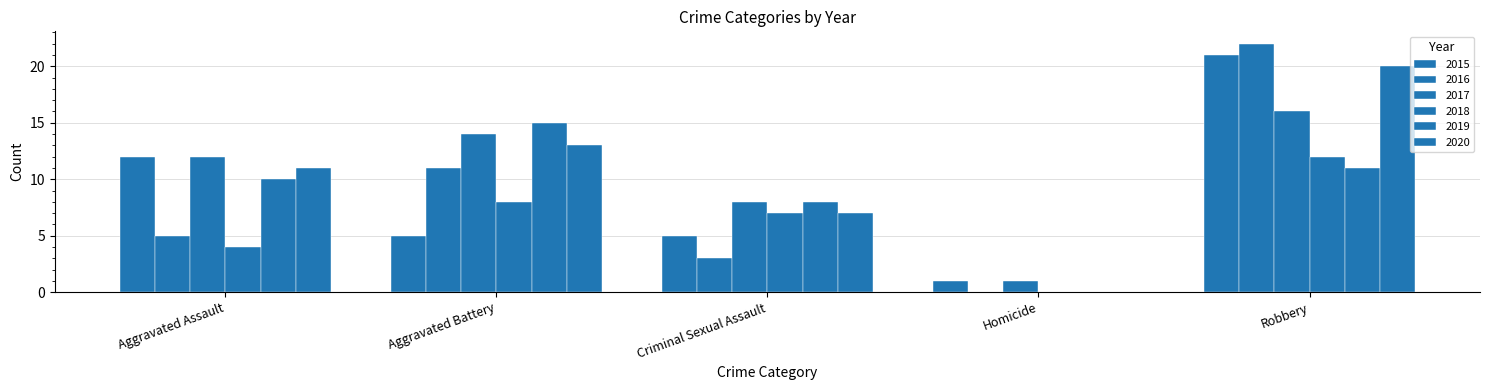

True or false: 2017 has a value of 14 at Aggravated Battery.

True